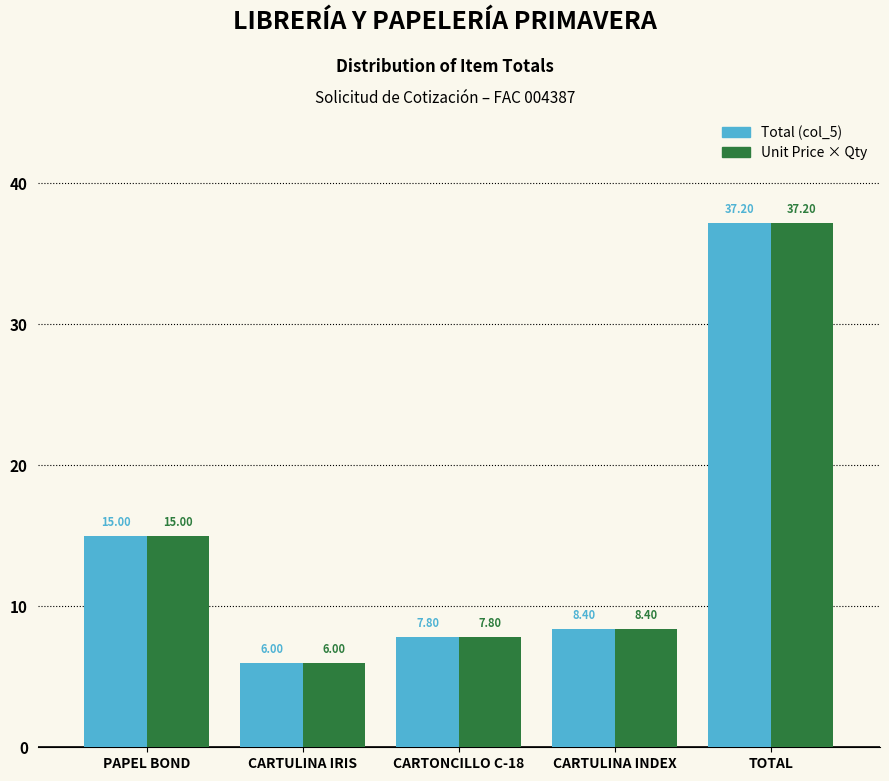

What is the total value across all series at CARTONCILLO C-18?

15.6